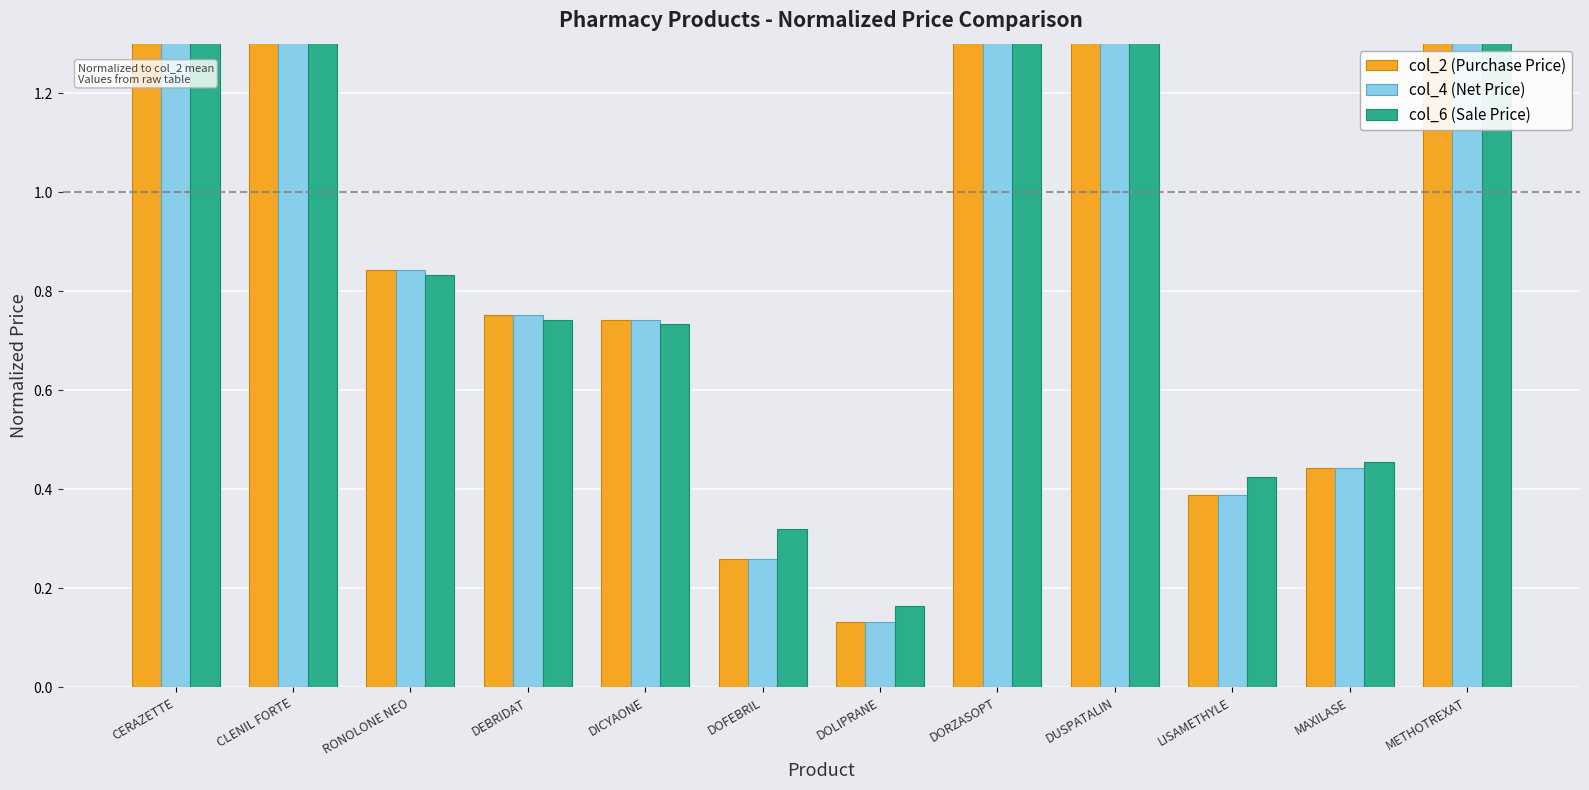

Is it true that col_2 (Purchase Price) equals 2.1 at DORZASOPT?

True